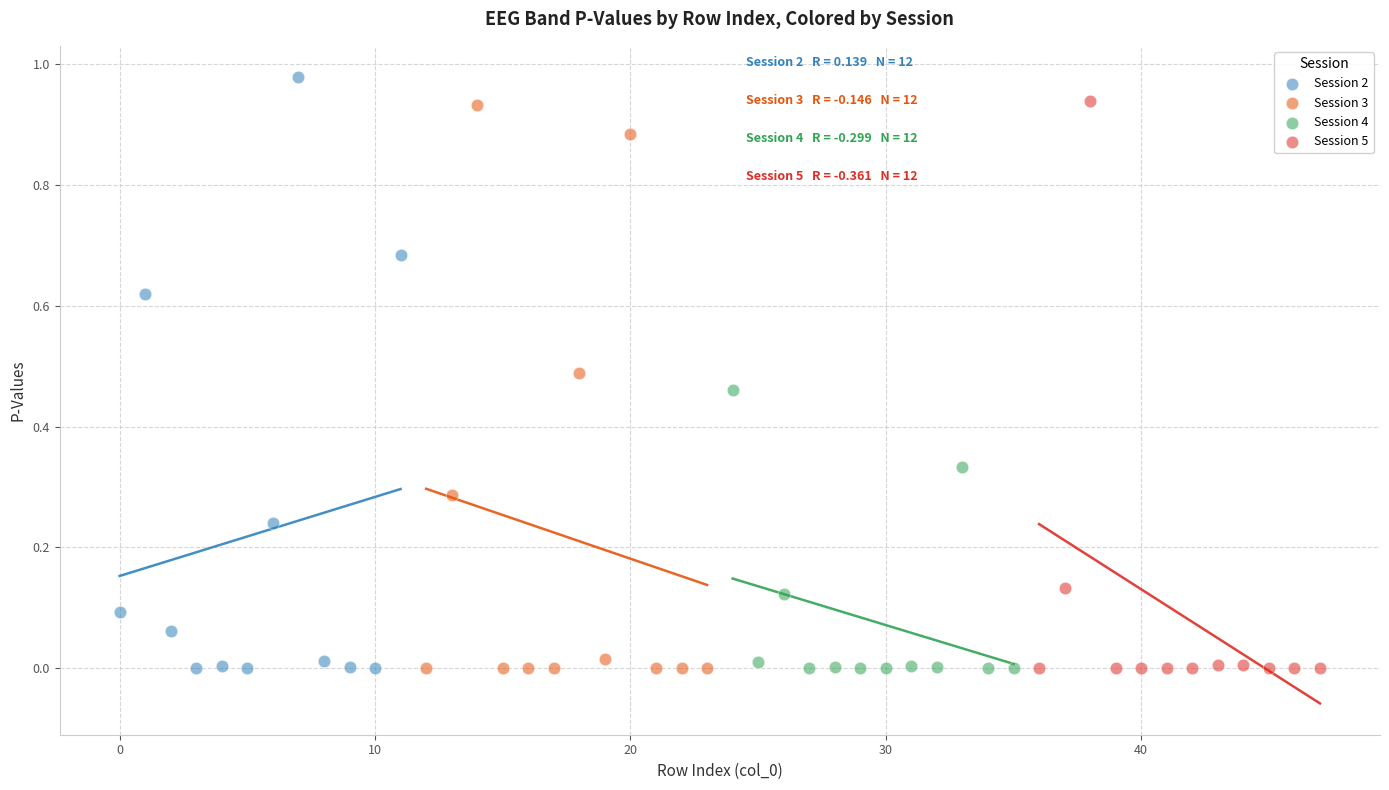

Which series reaches the maximum Y coordinate?

Session 2